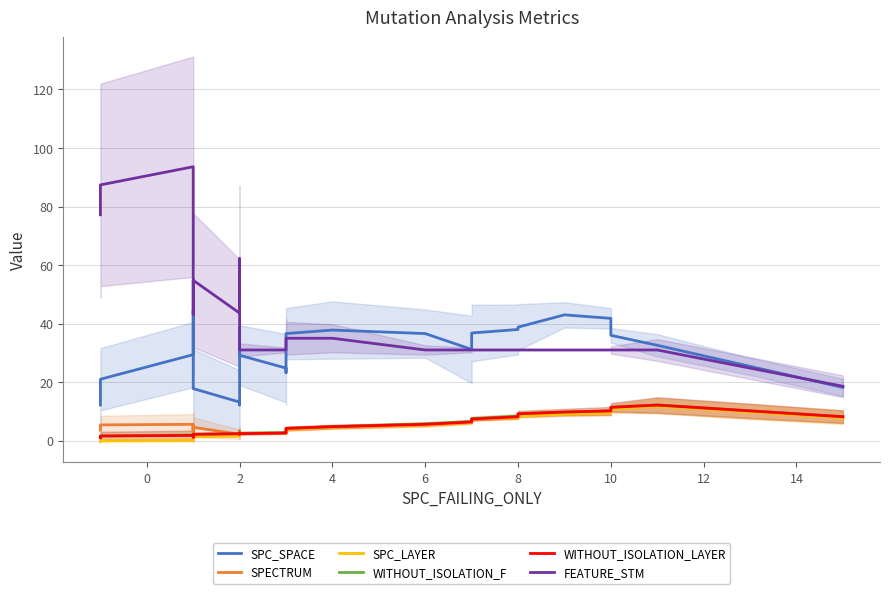

How many data points in SPC_SPACE are less than 31?

18